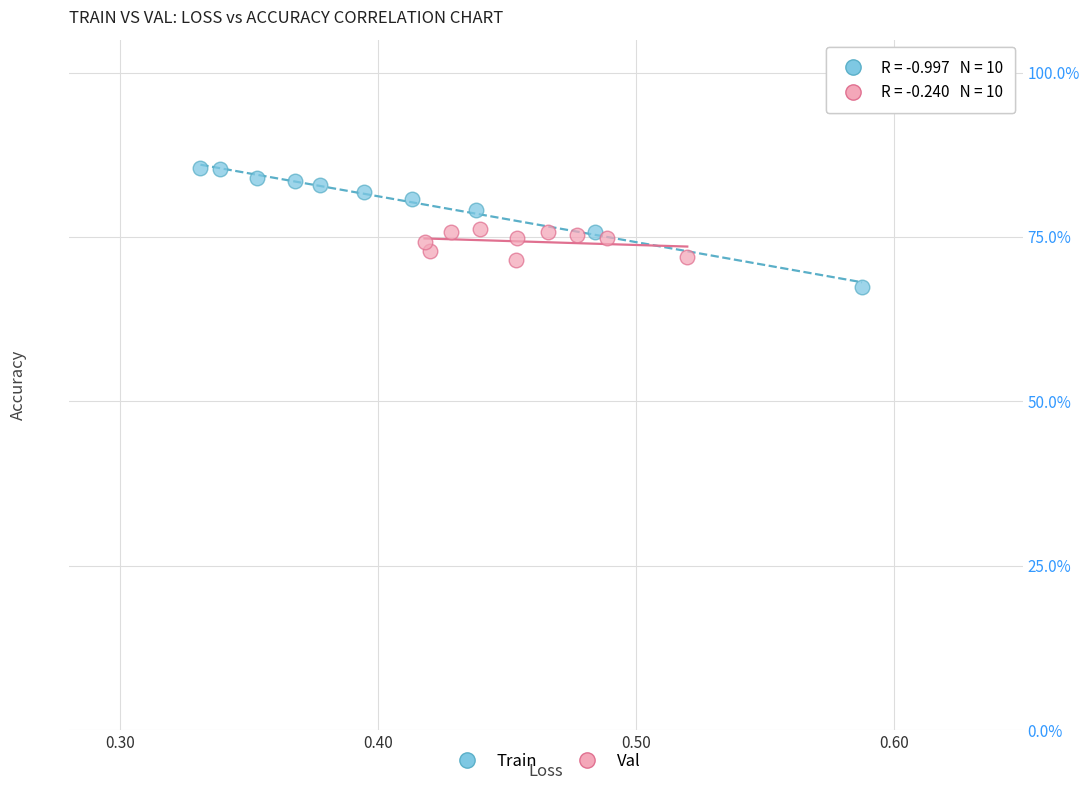

What are all the series names shown in the legend?

Train, Val